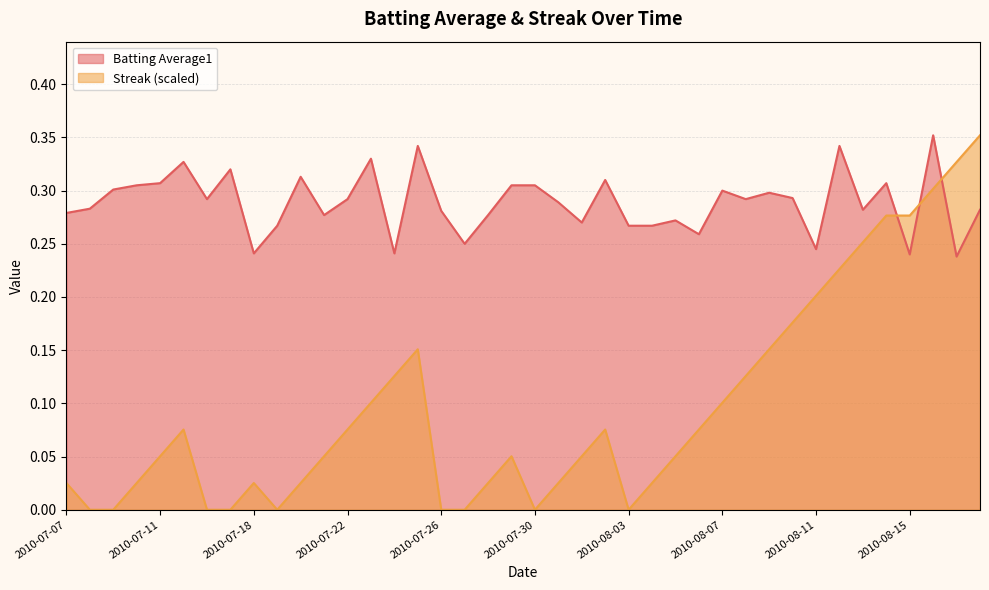

What position from the right is 2010-08-05?

14